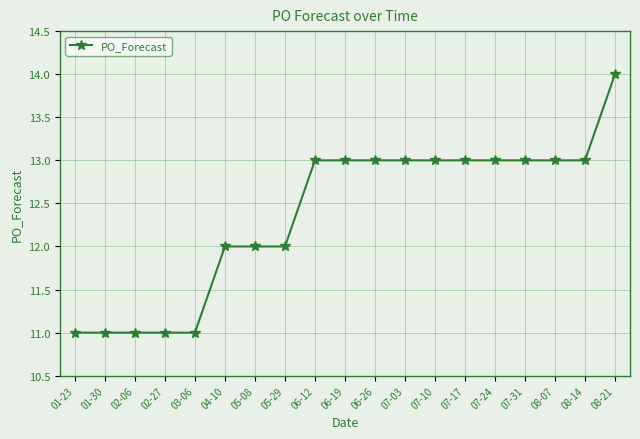

The value at 07-10 is 13. True or false?

True